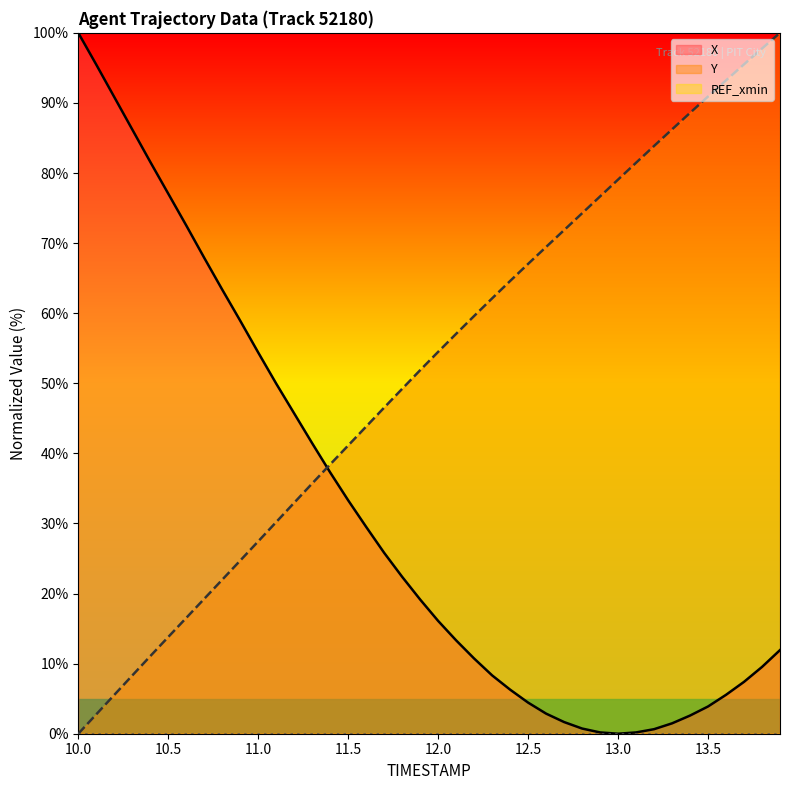

Is the value of Y at 13.2 greater than the value of X at 13.9?

Yes